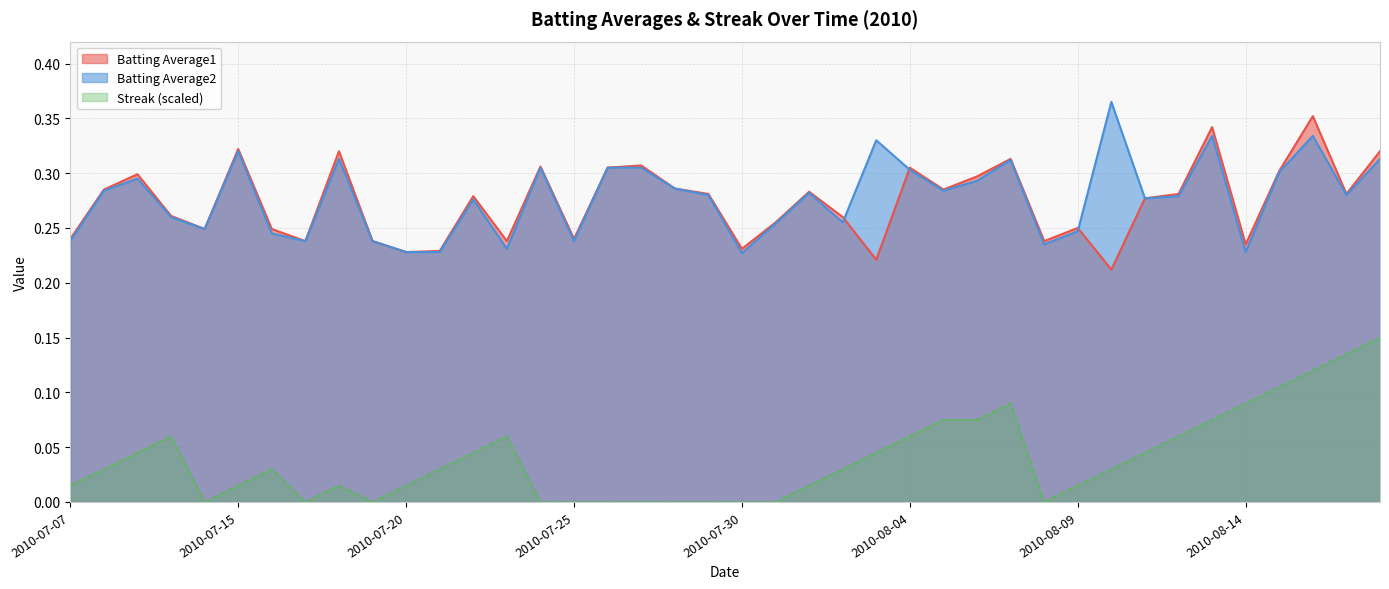

Count the number of data series in this chart.

3